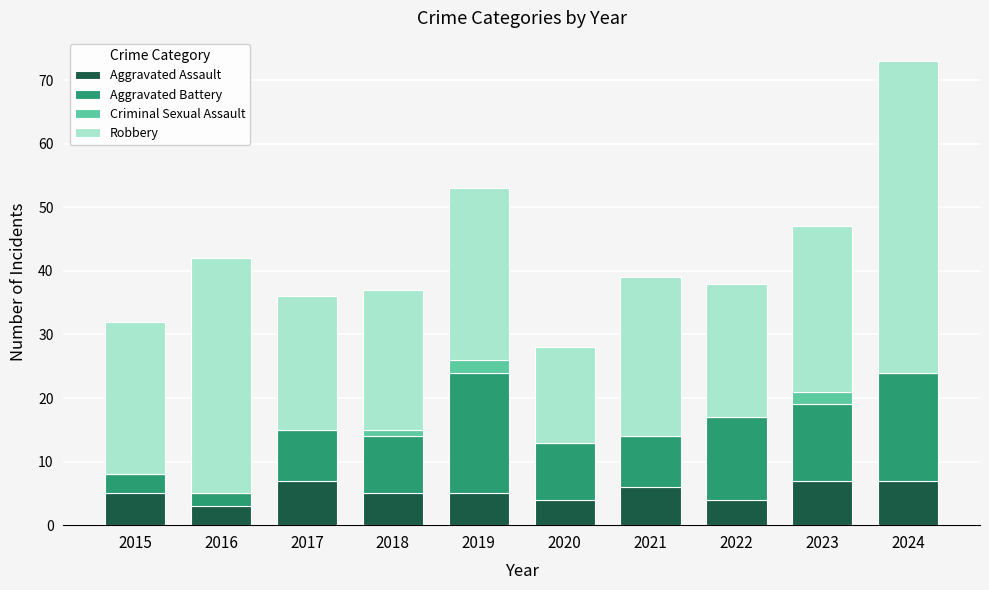

True or false: Aggravated Assault has a value of 4 at 2022.

True